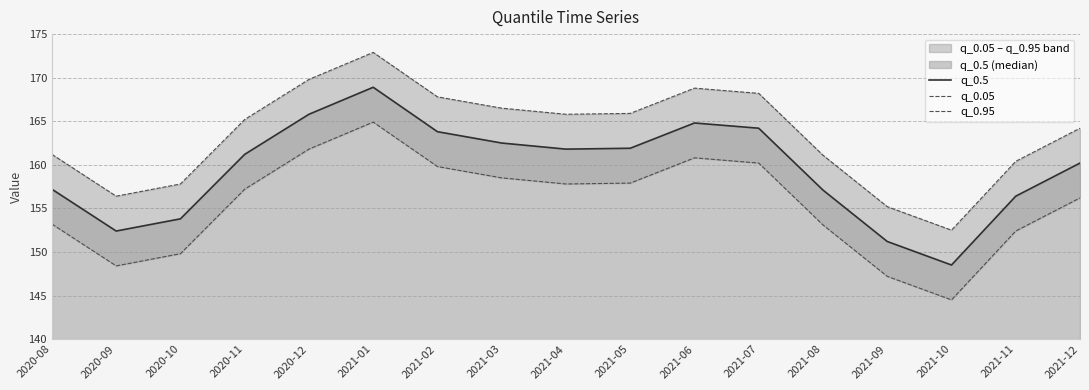

At how many categories does at least one series exceed 153?

16